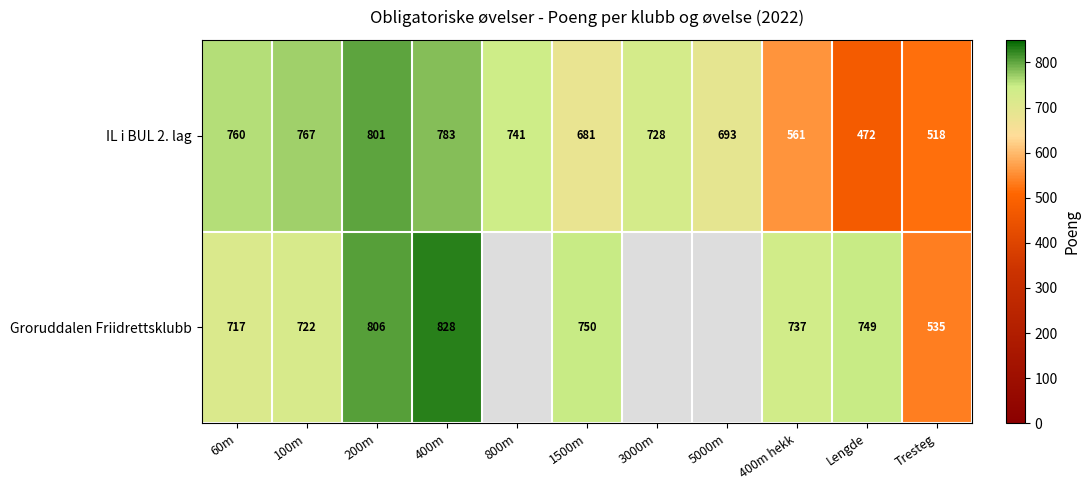

At how many categories does at least one series exceed 662?

10